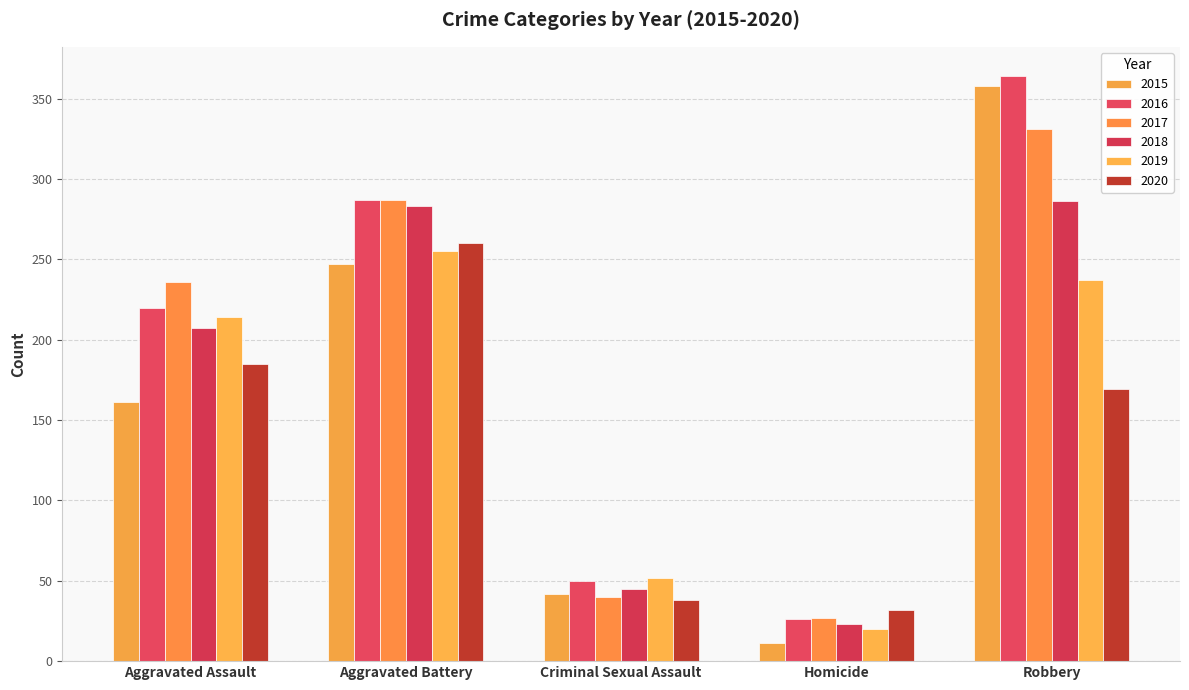

Rank the series at Homicide from lowest to highest value.

2015, 2019, 2018, 2016, 2017, 2020